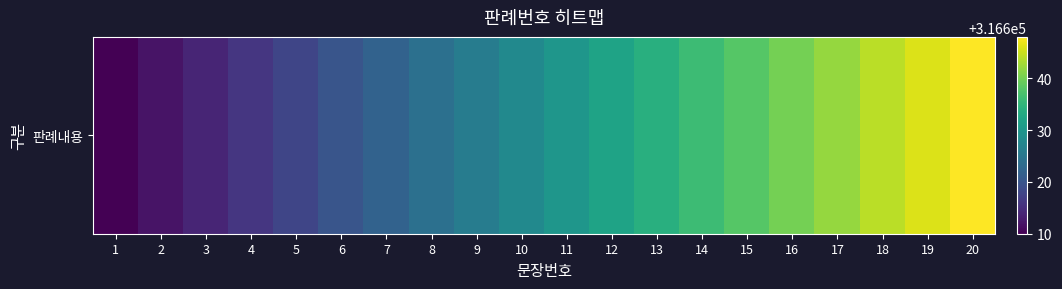

What is the difference between the maximum and minimum values?

38